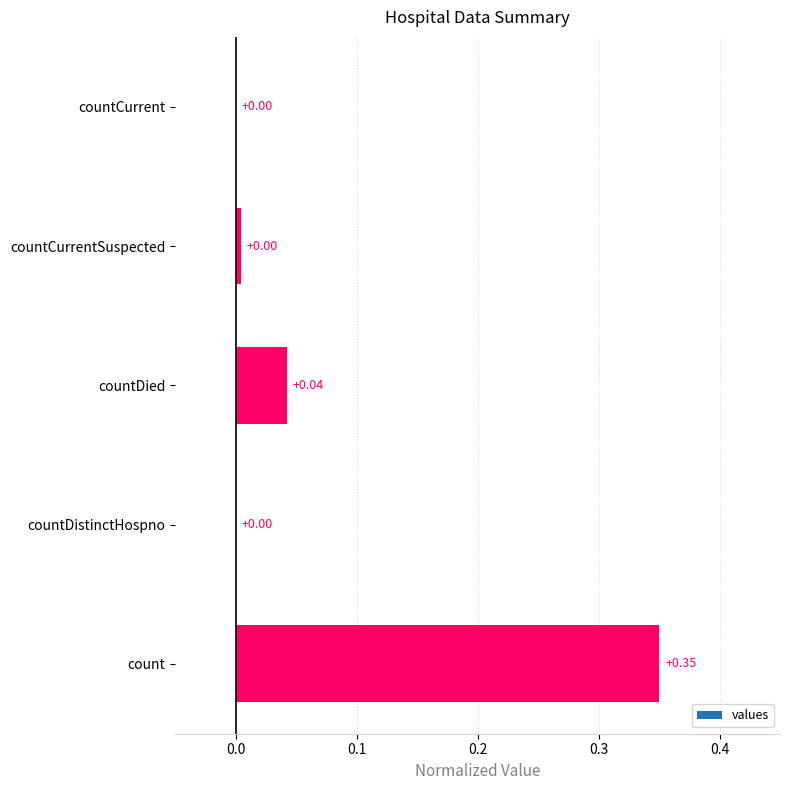

What is the sum of all values?

0.4